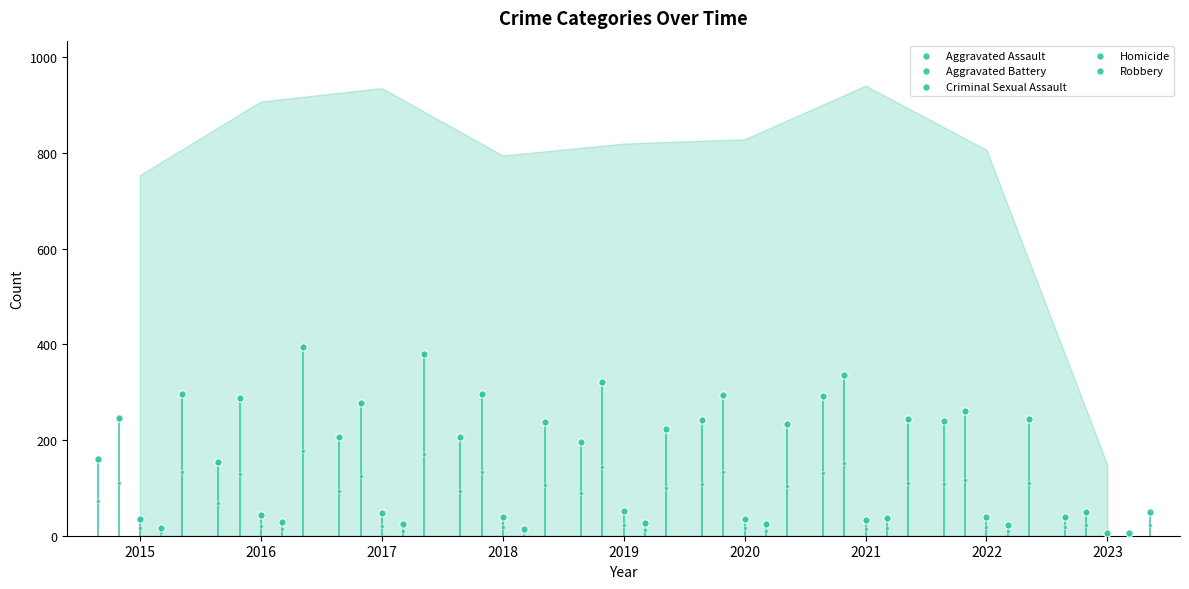

What is the total value across all series at 2015?

754